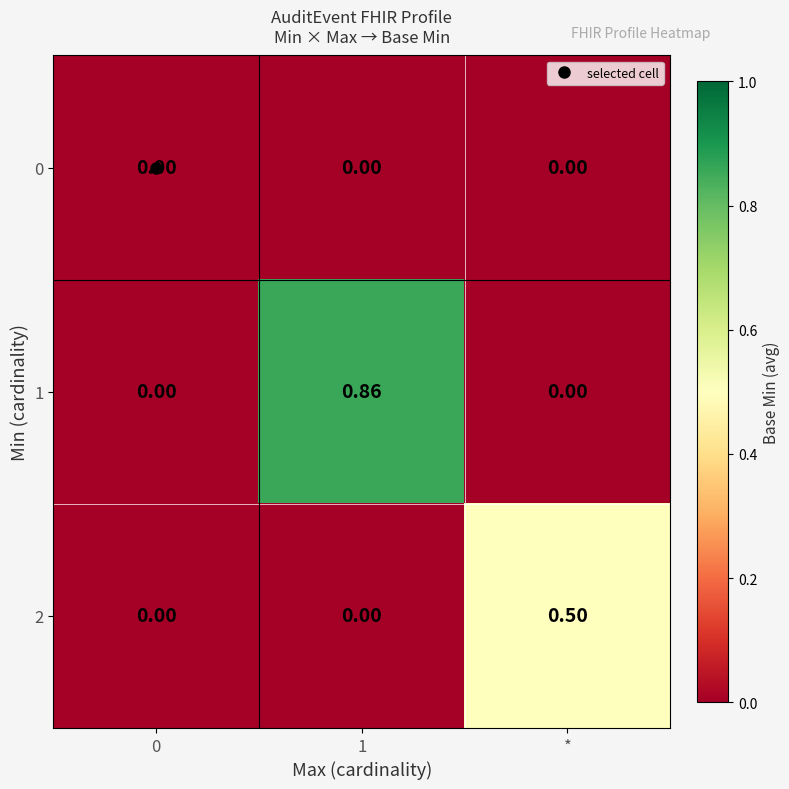

Is the value of 2 at 0 greater than the value of 1 at 1?

No